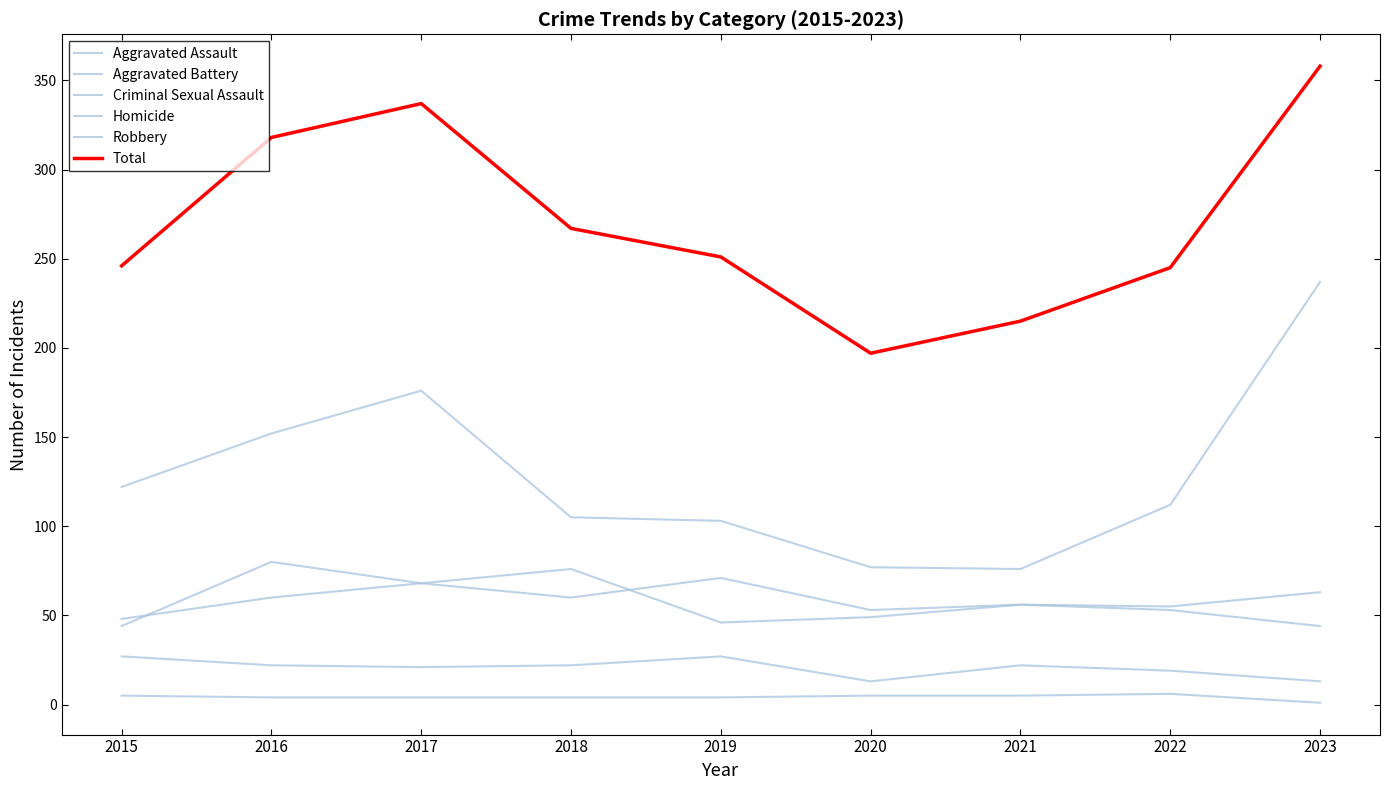

True or false: Criminal Sexual Assault has more than 2 interior local peaks.

False